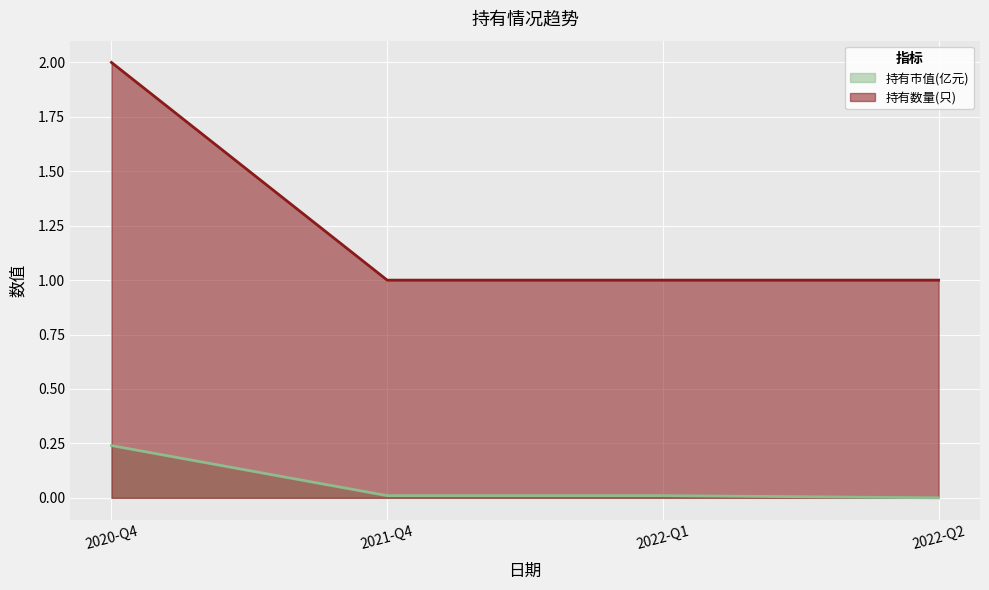

What is the greatest value displayed?

2.0